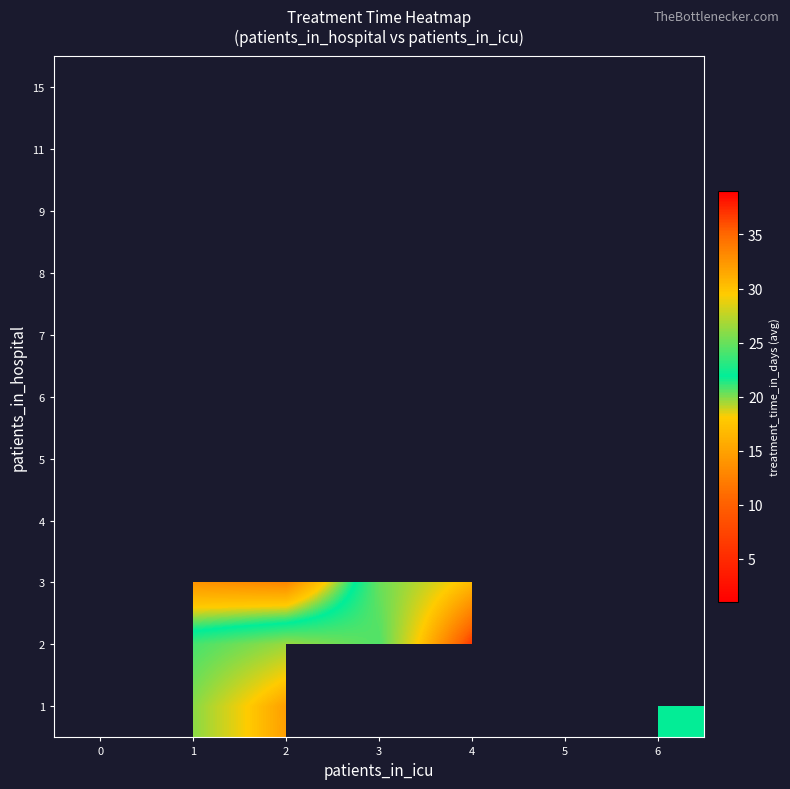

Is the value of 11 at 3 greater than the value of 2 at 2?

No